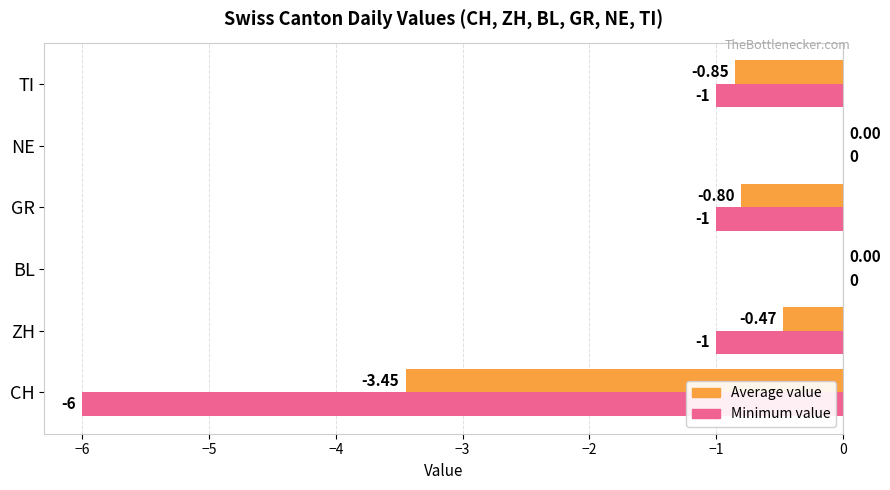

Which series has the largest total across all categories?

Average value